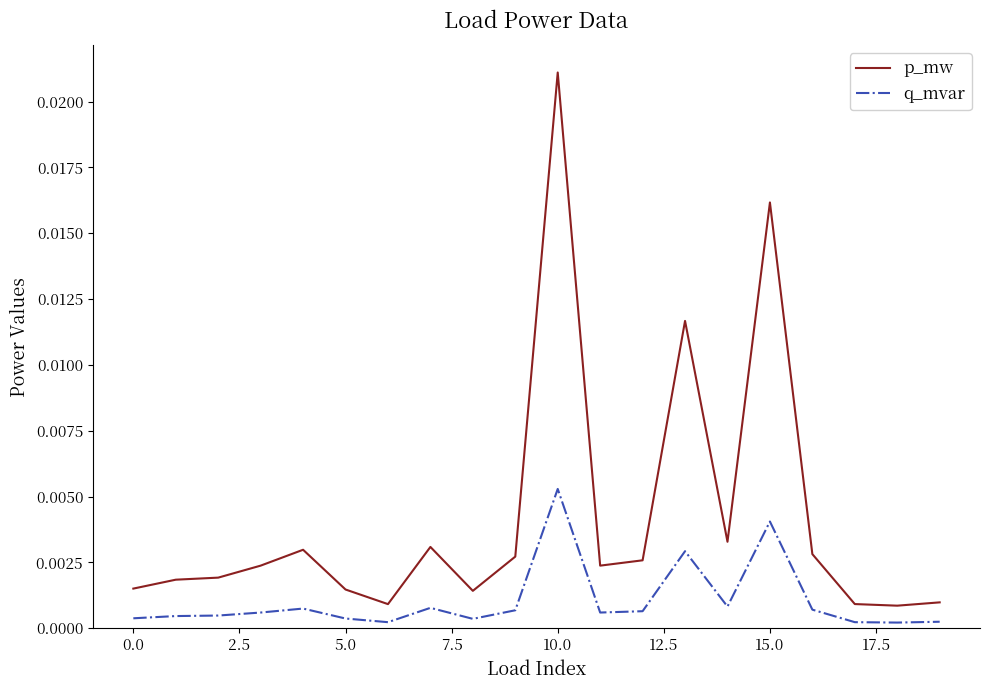

True or false: q_mvar and p_mw cross at least once.

False